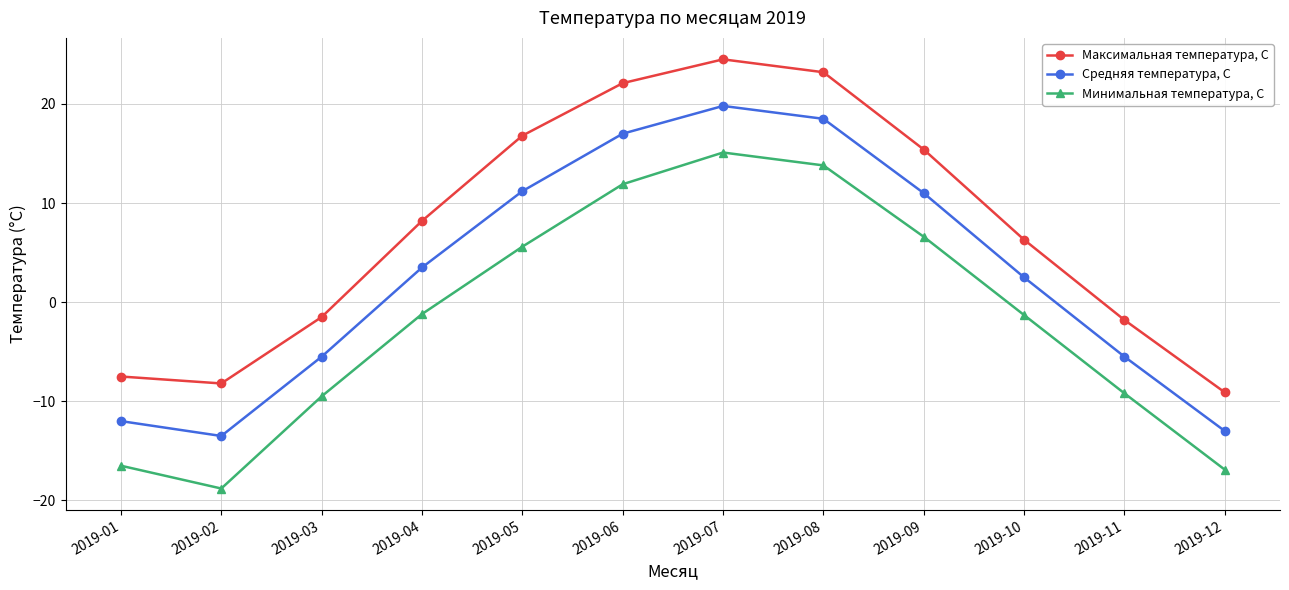

At which category is the sum across all series the highest?

2019-07